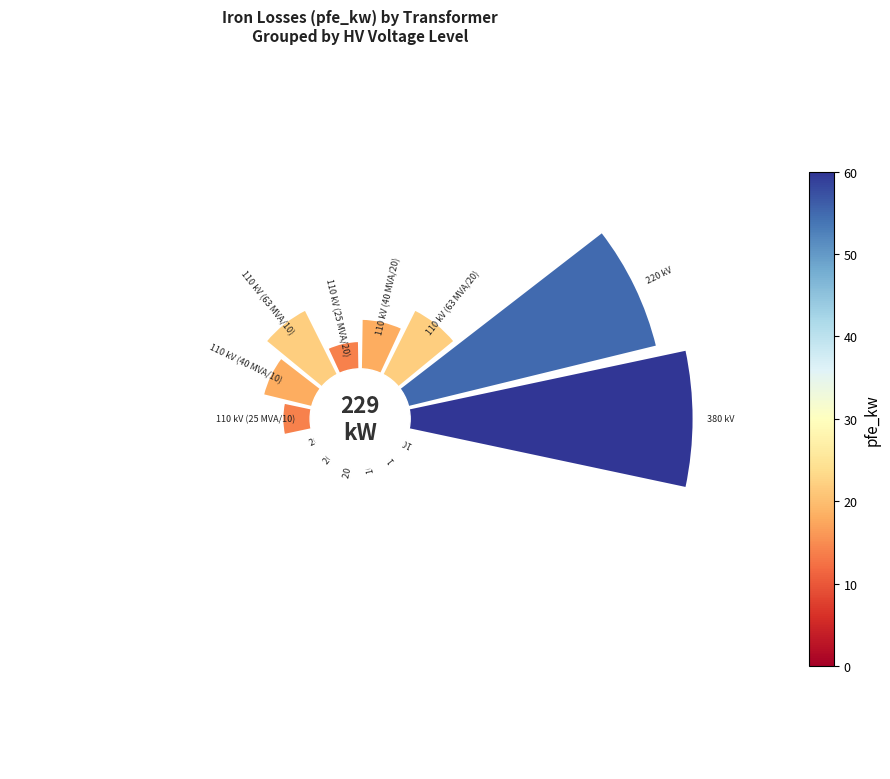

To the nearest percent, what portion does 0 represent?

26%